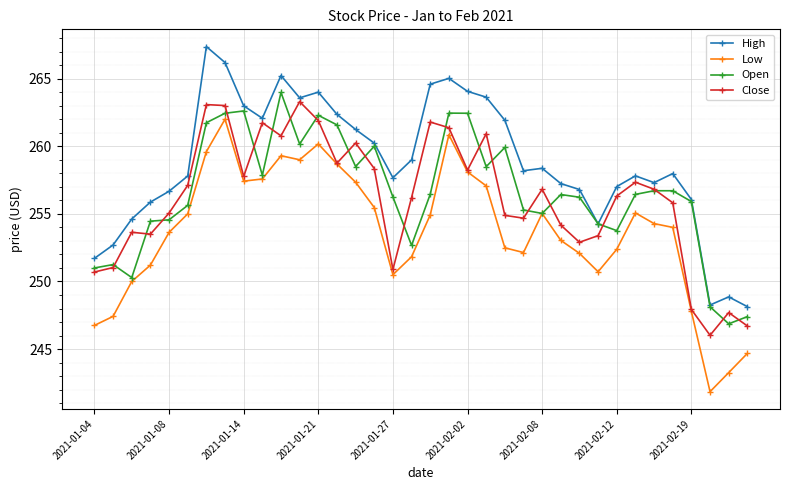

What is the lowest value of the Close series?

246.0